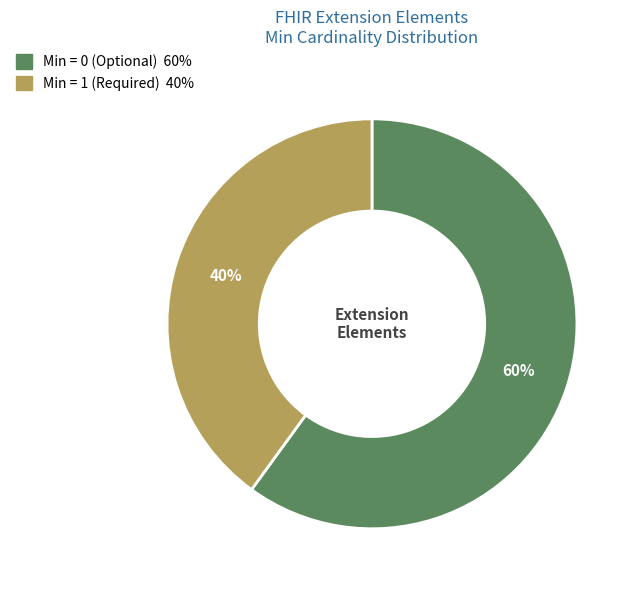

Is there any slice that represents more than half of the pie?

Yes